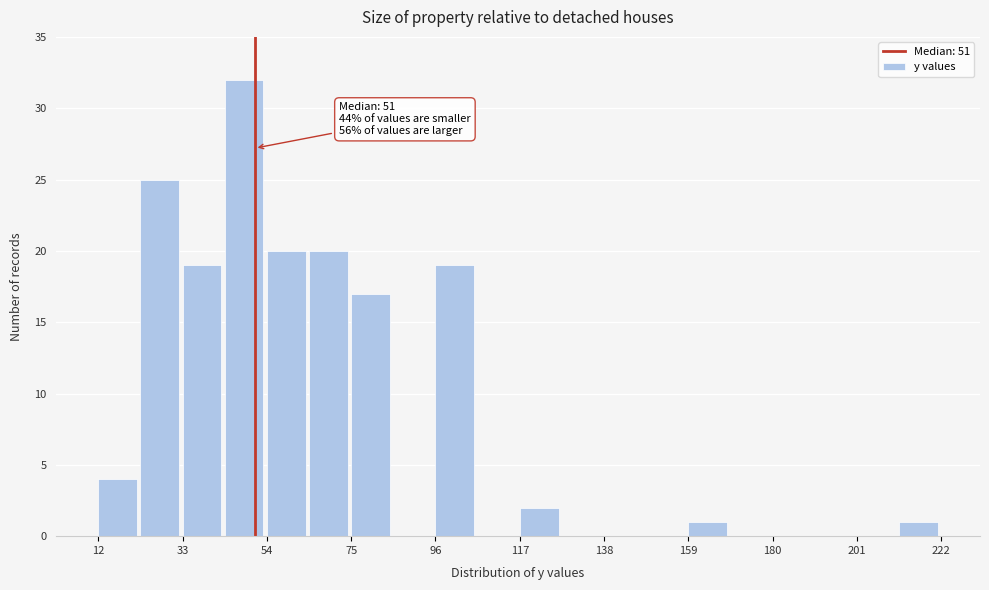

Read against the x-axis, roughly where is the centre of the tallest bar?

50